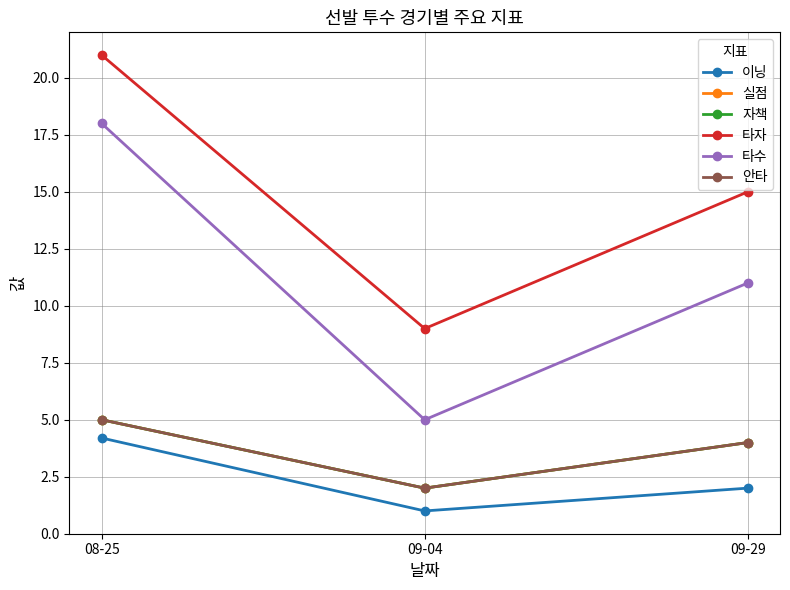

Does the chart have visible grid lines?

Yes